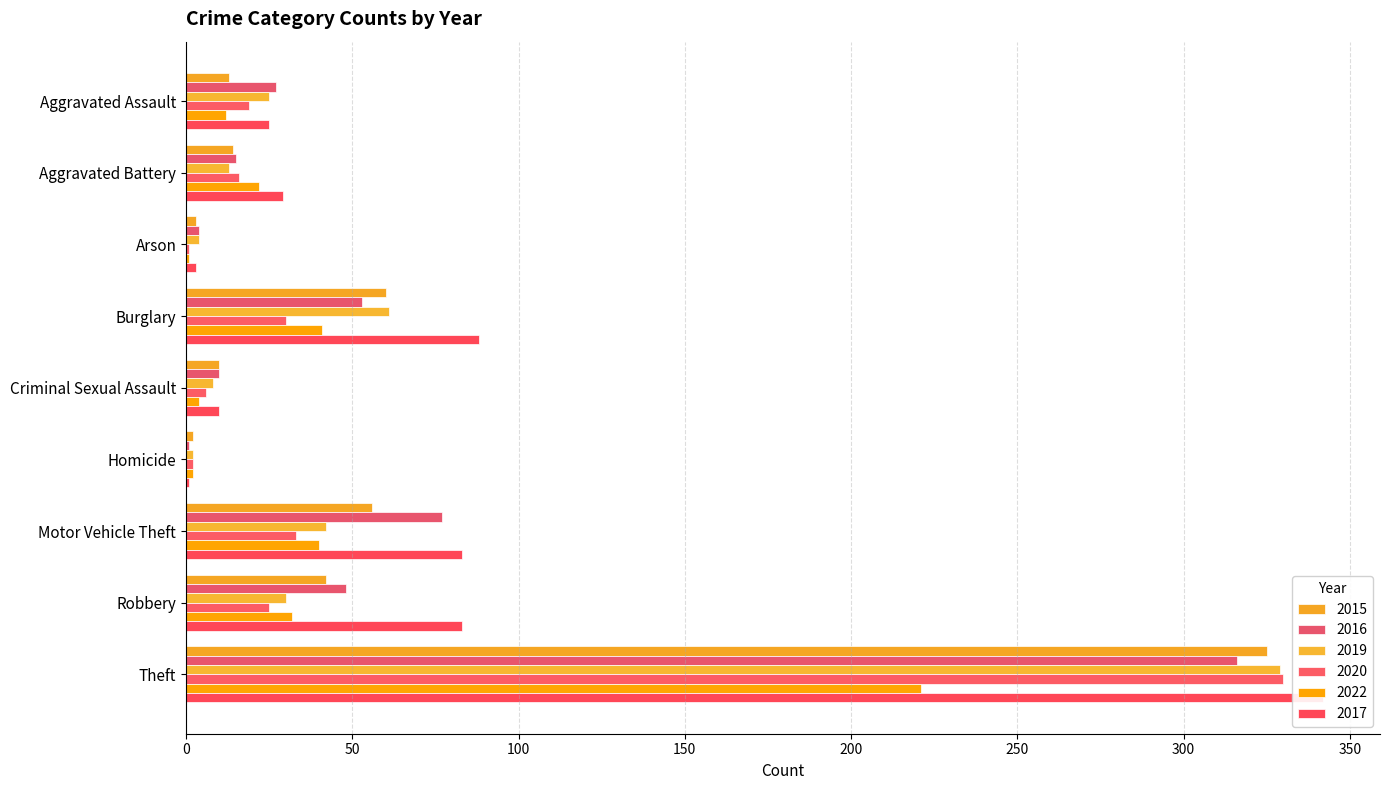

At which category is the sum across all series the highest?

Theft